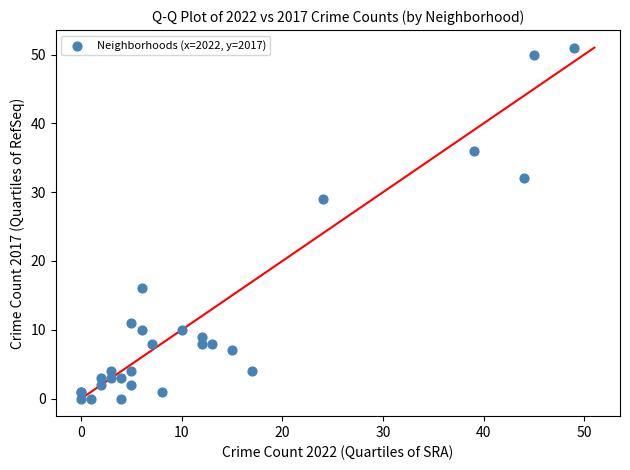

What Y value in the scatter plot is closest to 25?

29